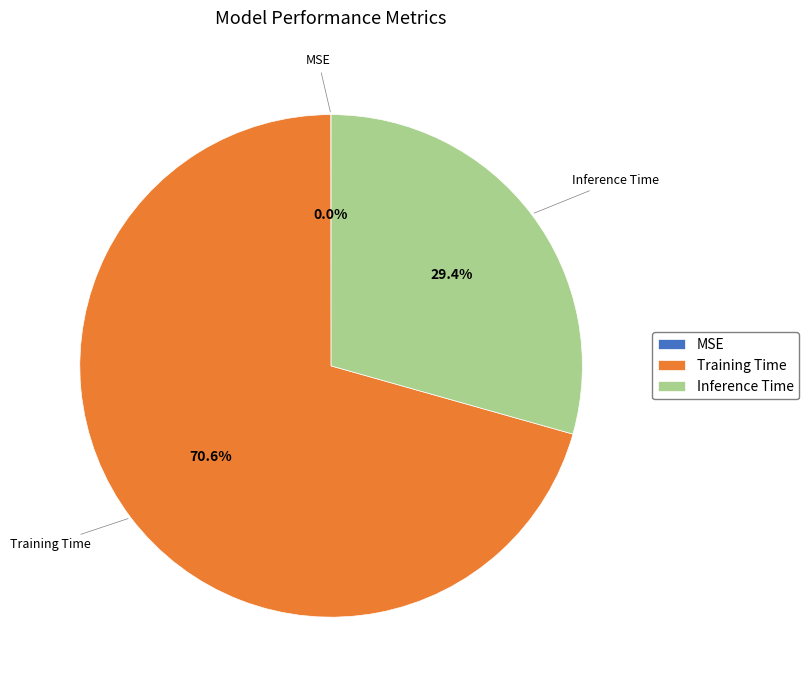

To the nearest percent, what is the difference between the largest and smallest slice percentages?

71%